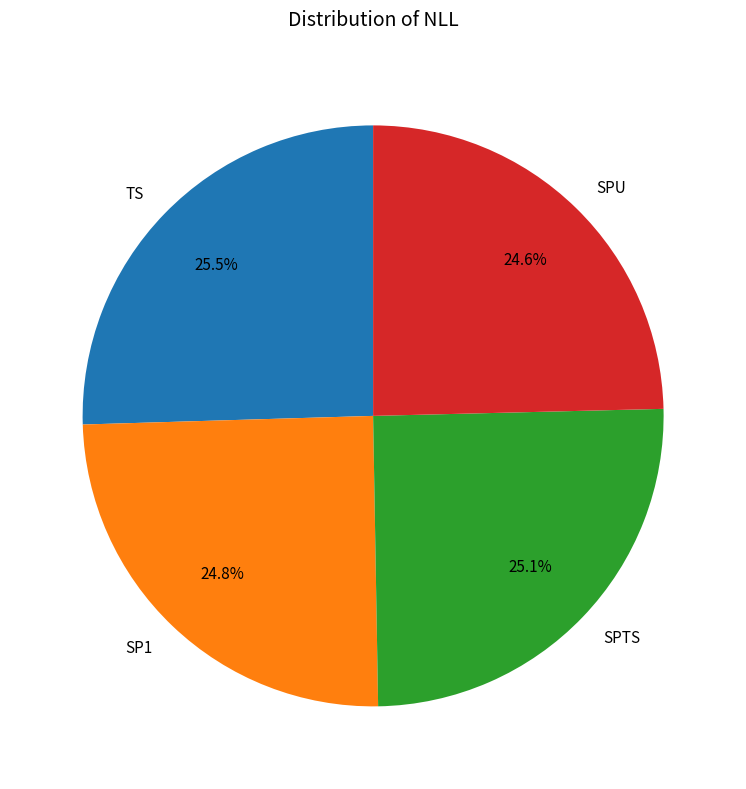

Do SPTS and TS together represent more than half of the pie?

Yes